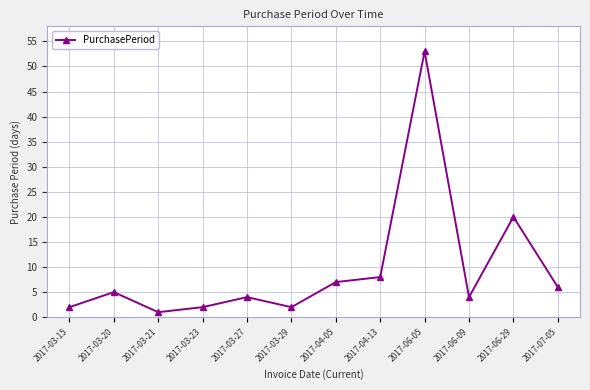

Does the chart have visible grid lines?

Yes